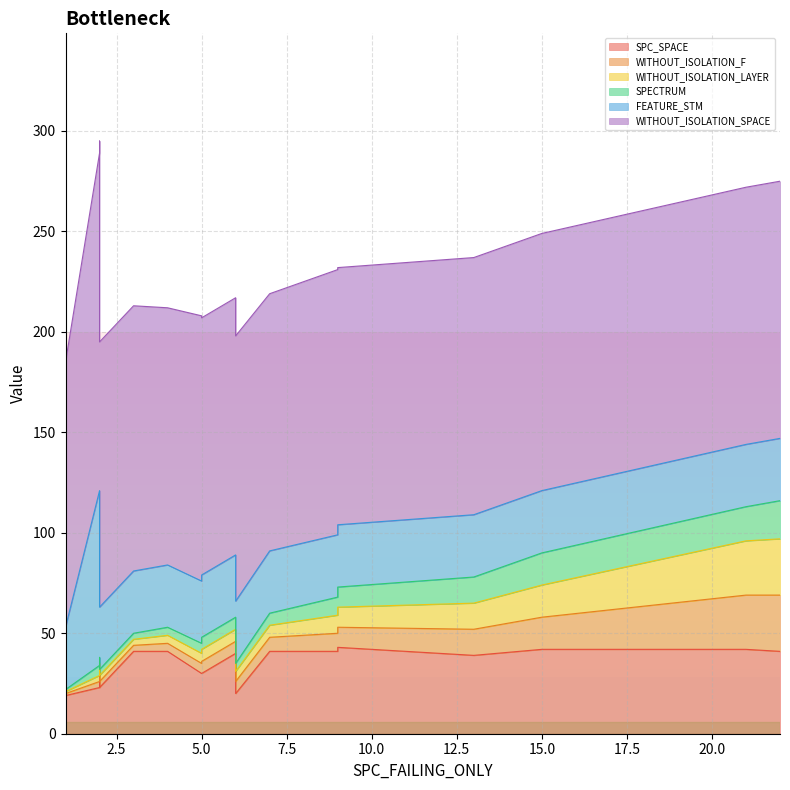

True or false: SPC_SPACE has a value of 60 at 13.

False